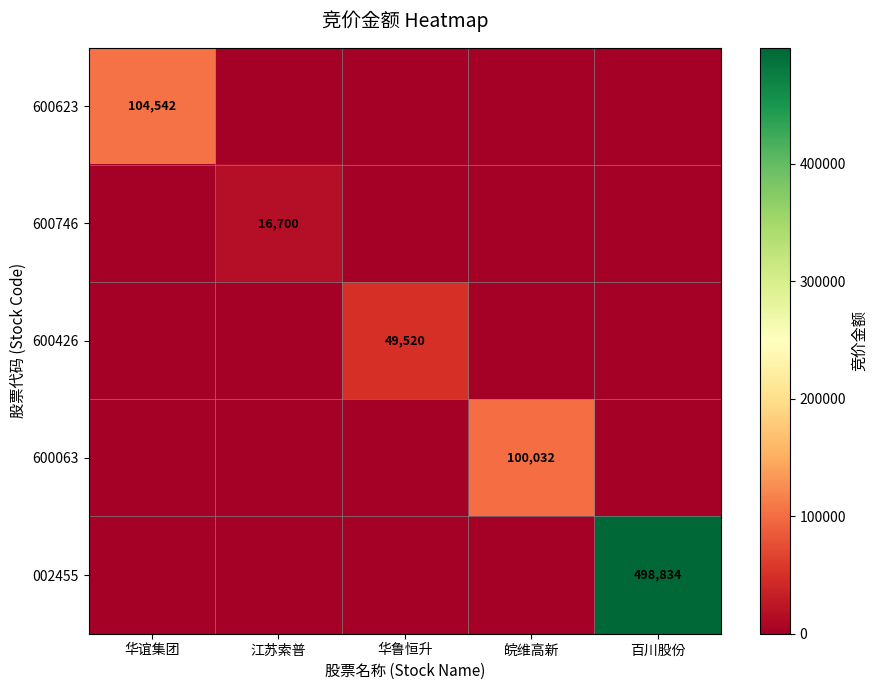

What is the difference between the highest and lowest values at 皖维高新?

100032